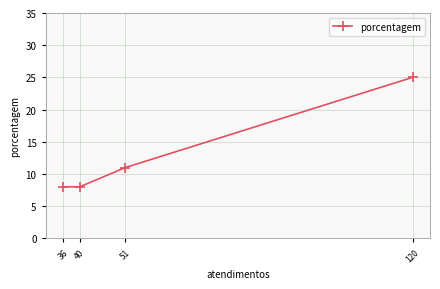

True or false: the data shows 25 at 120.

True